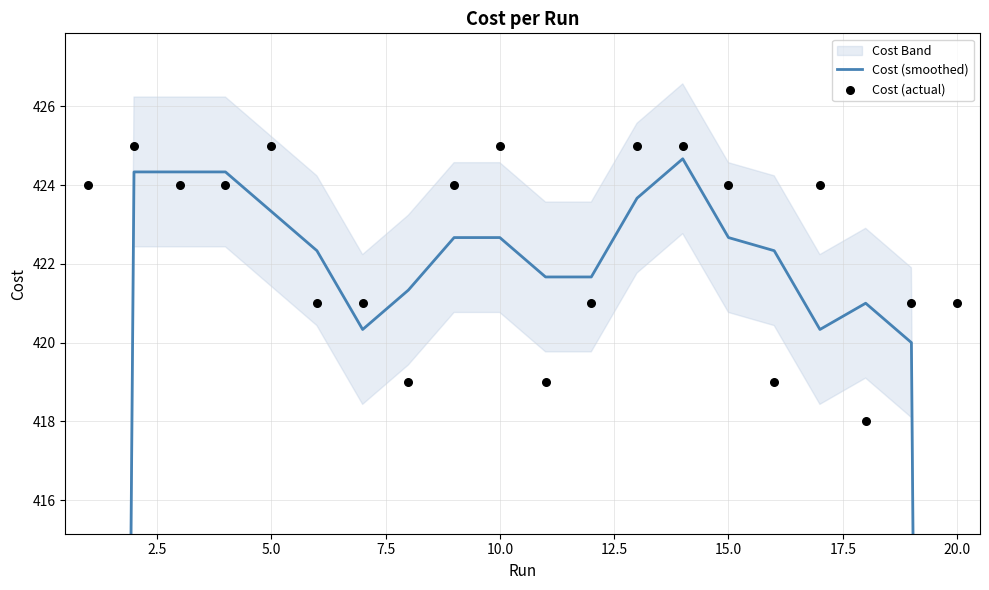

Which series contains the lowest Y value?

Cost (smoothed)